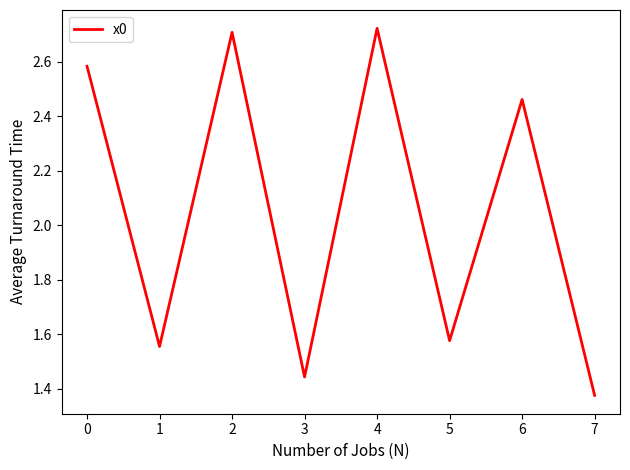

The value at 6 is 0.5. True or false?

False